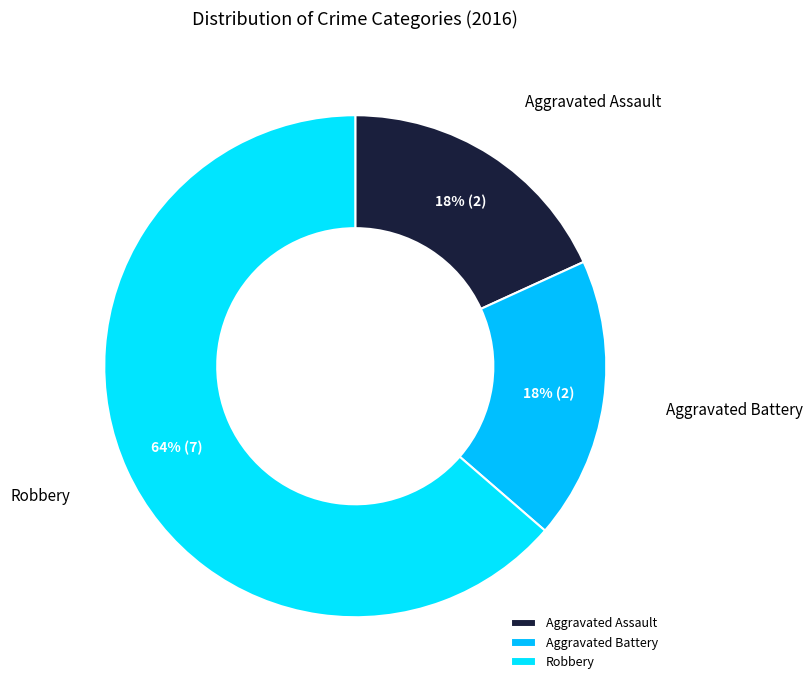

Which slice is the largest?

Robbery